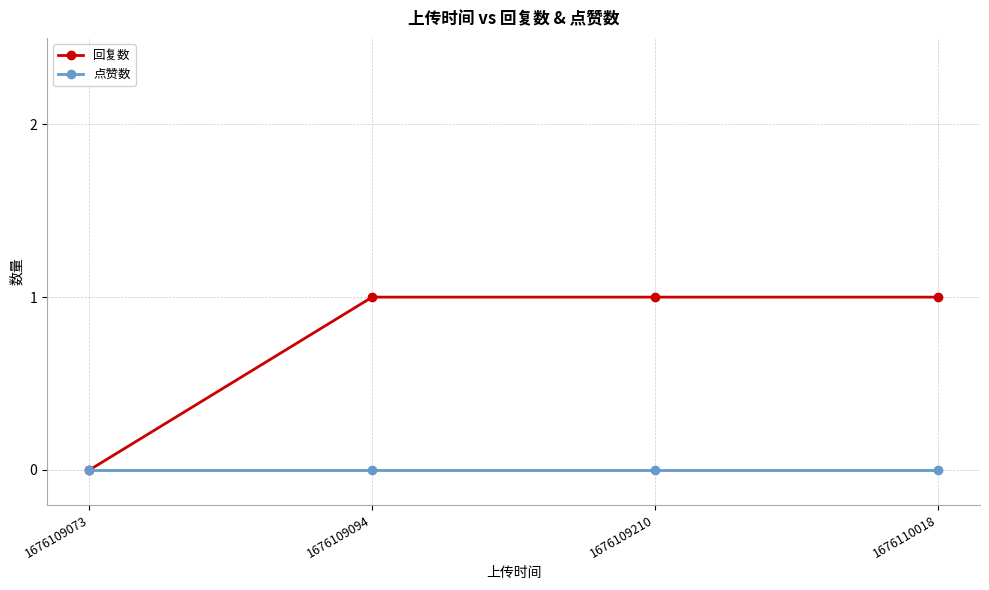

Reading right to left, extract all data points from this chart.

回复数: 1676110018=1	1676109210=1	1676109094=1	1676109073=0
点赞数: 1676110018=0	1676109210=0	1676109094=0	1676109073=0